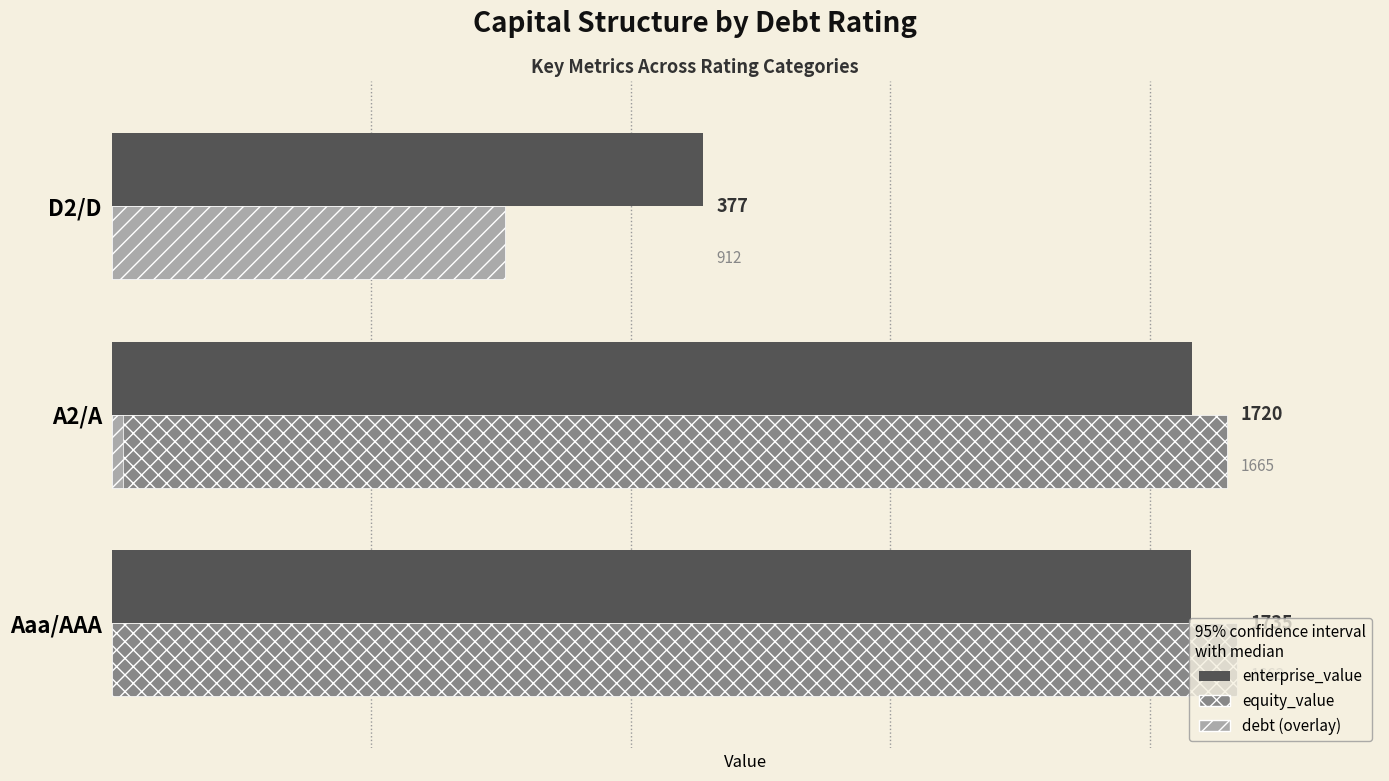

What is the sum of all equity_value values?

3831.7